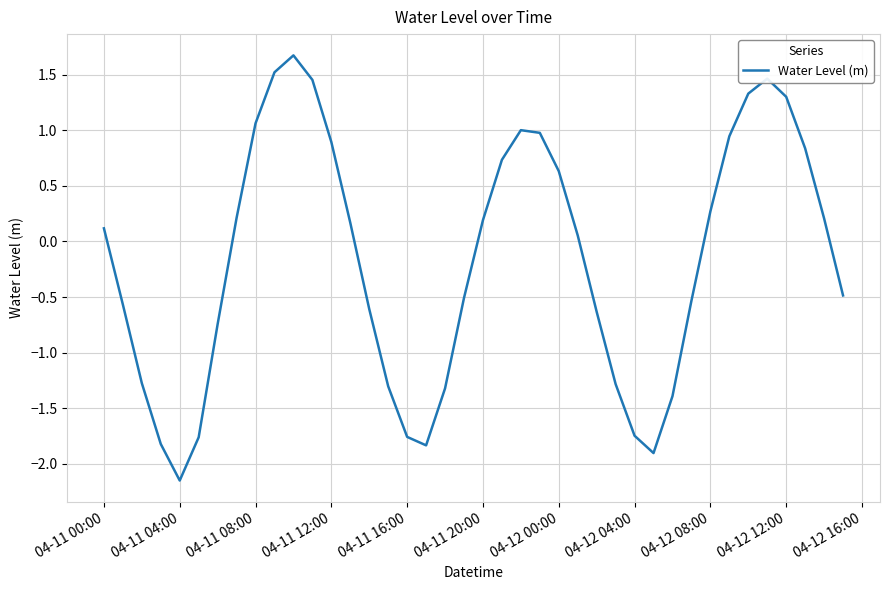

What is the difference between the maximum and minimum values?

3.8